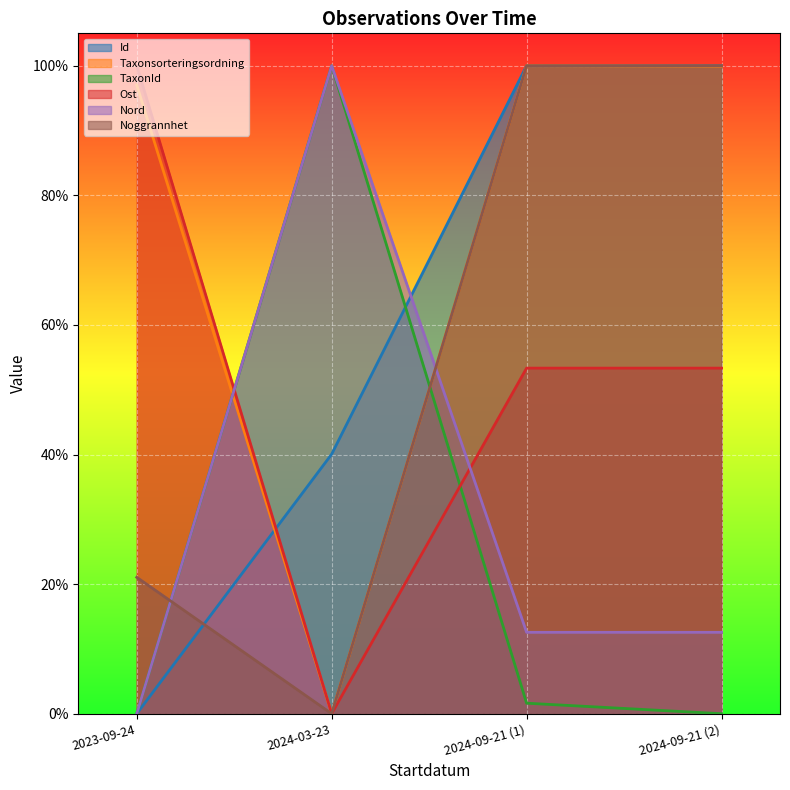

In Ost, how many points are lower than both neighbors (excluding endpoints)?

1